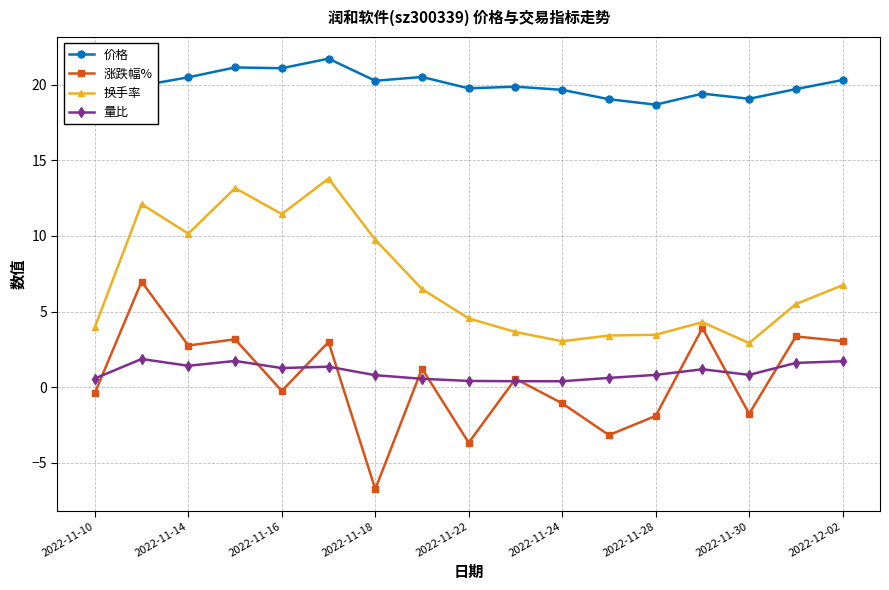

Does the chart have visible grid lines?

Yes